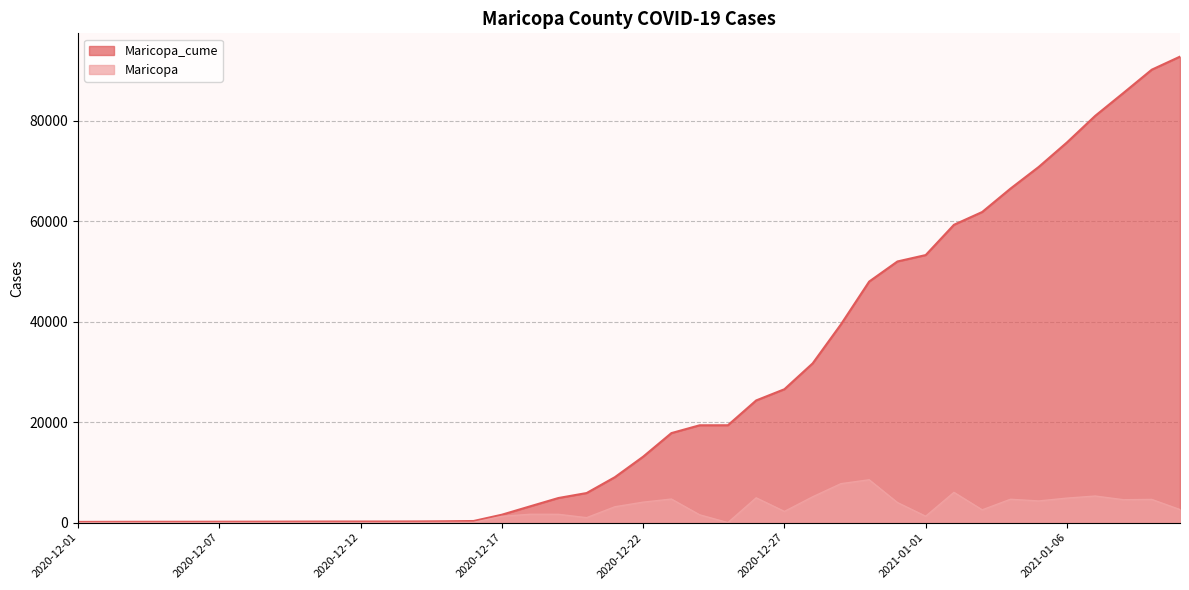

What is the spread (max minus min) of values at 2020-12-08?

184